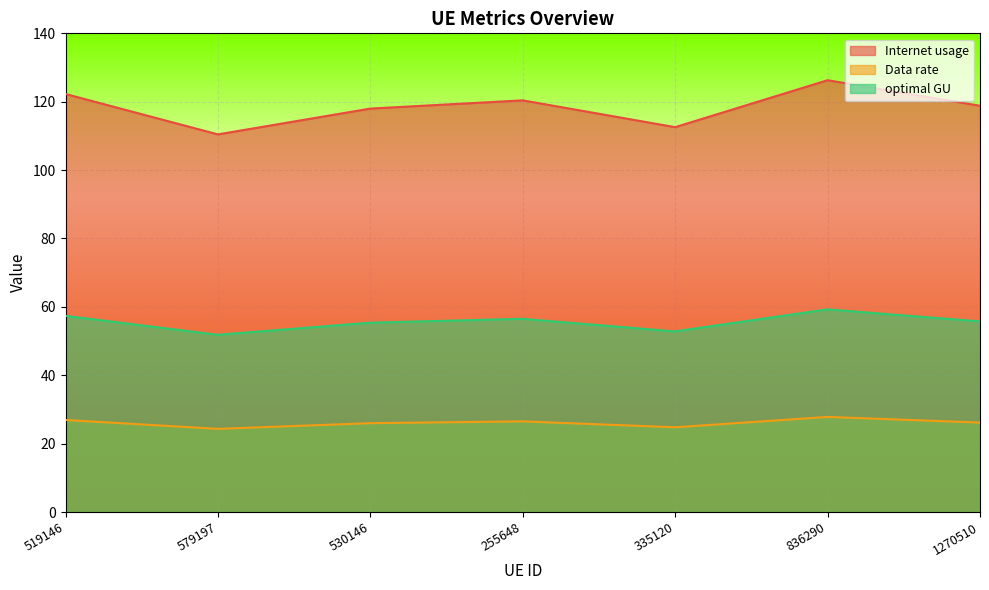

What is the total value across all series at 255648?

203.4